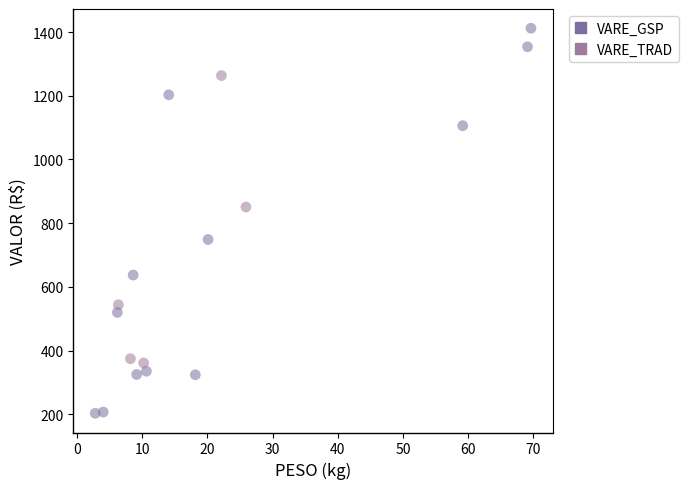

Which series contains the highest Y value?

VARE_GSP